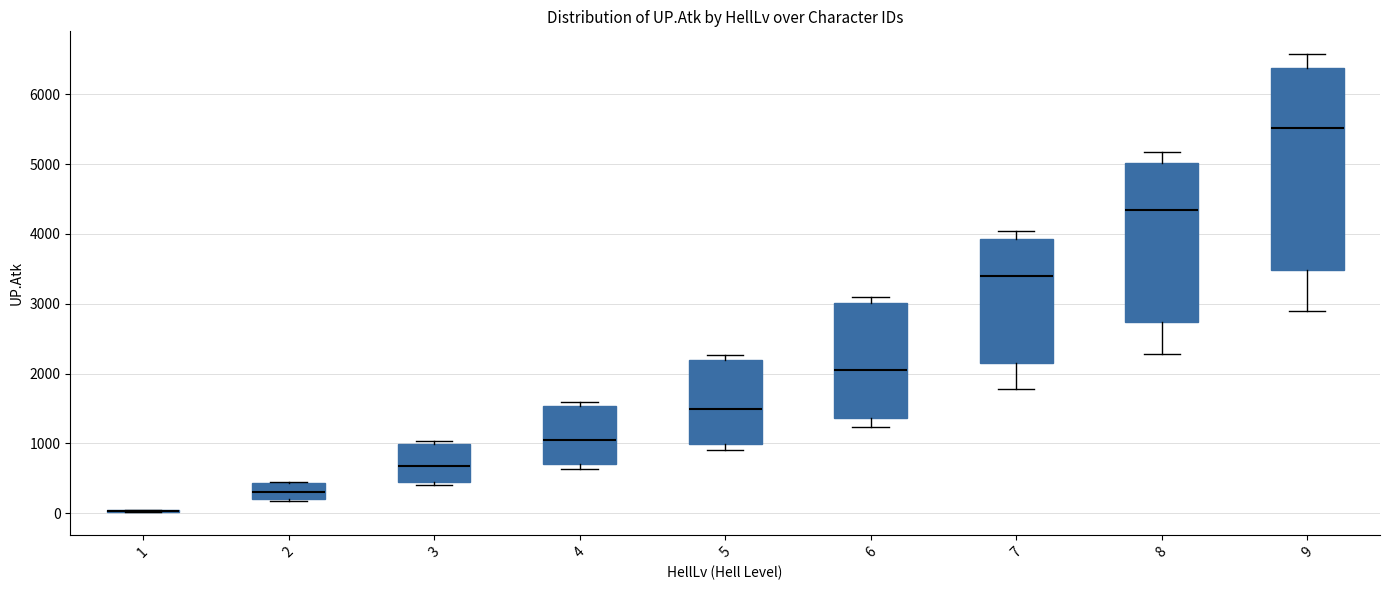

Reading left to right, read every box against the y-axis: the position of its median line, the range the box covers, and the ends of its whiskers. The values are not printed on the chart, so give them approximately, as read against the axis.

1: box collapsed to a line at 0, whiskers 0 to 100
2: median 300, box 200 to 400, whiskers 200 to 500
3: median 700, box 500 to 1000, whiskers 400 to 1000 (just above the box's upper edge)
4: median 1000, box 700 to 1500, whiskers 600 to 1600
5: median 1500, box 1000 to 2200, whiskers 900 to 2300
6: median 2000, box 1400 to 3000, whiskers 1200 to 3100
7: median 3400, box 2100 to 3900, whiskers 1800 to 4000
8: median 4300, box 2700 to 5000, whiskers 2300 to 5200
9: median 5500, box 3500 to 6400, whiskers 2900 to 6600